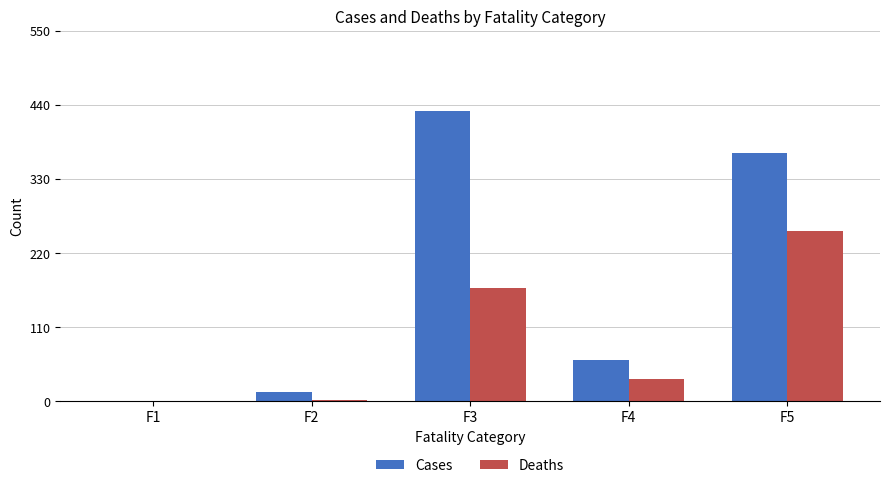

Which series changed the most between F1 and F3?

Cases